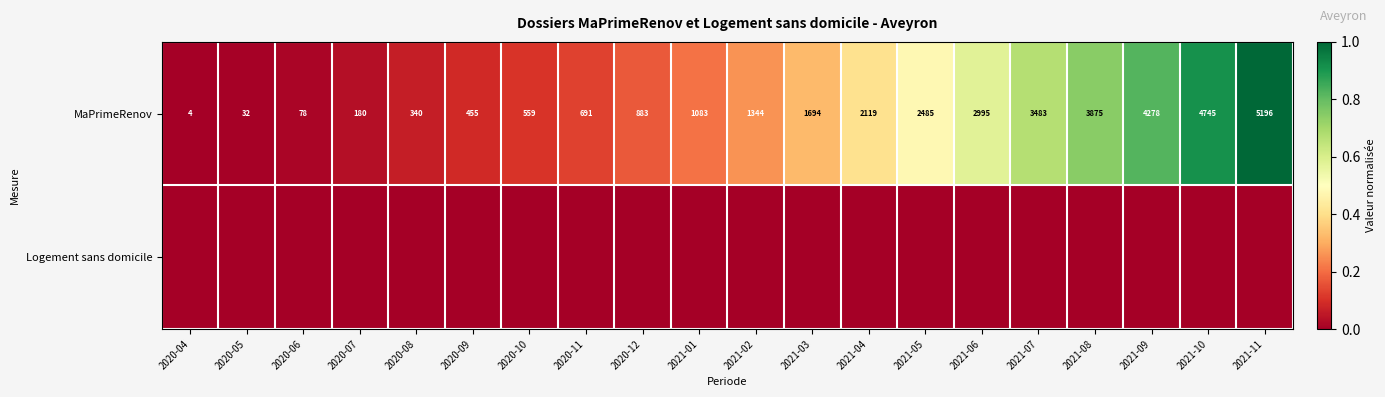

At which category is the sum across all series the highest?

2021-11